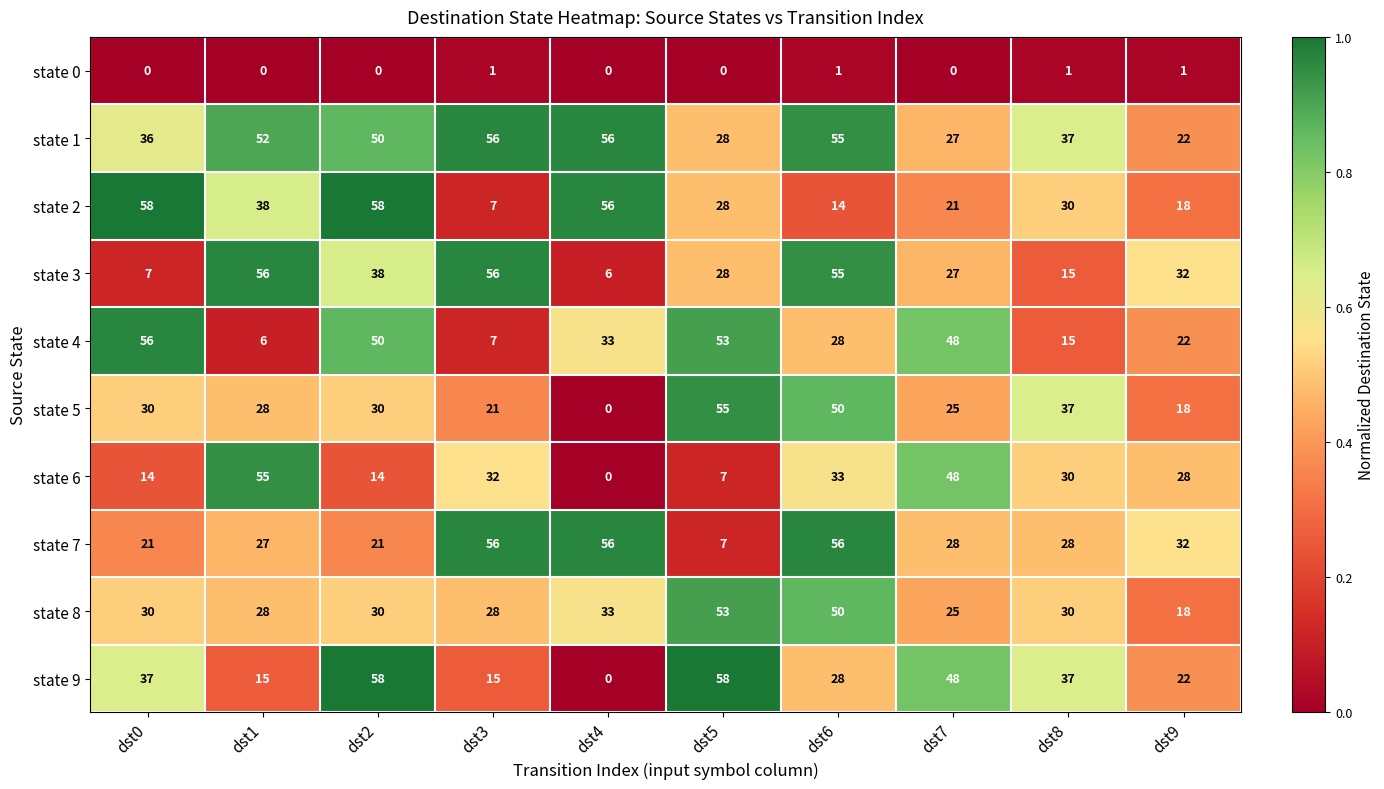

What is the minimum value for state 3?

6